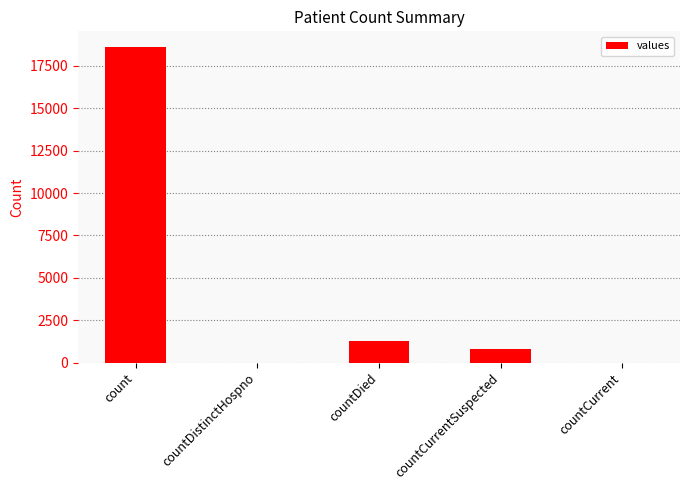

Reading right to left, what are all the values shown in this chart?

countCurrent=0	countCurrentSuspected=789	countDied=1250	countDistinctHospno=0	count=18615